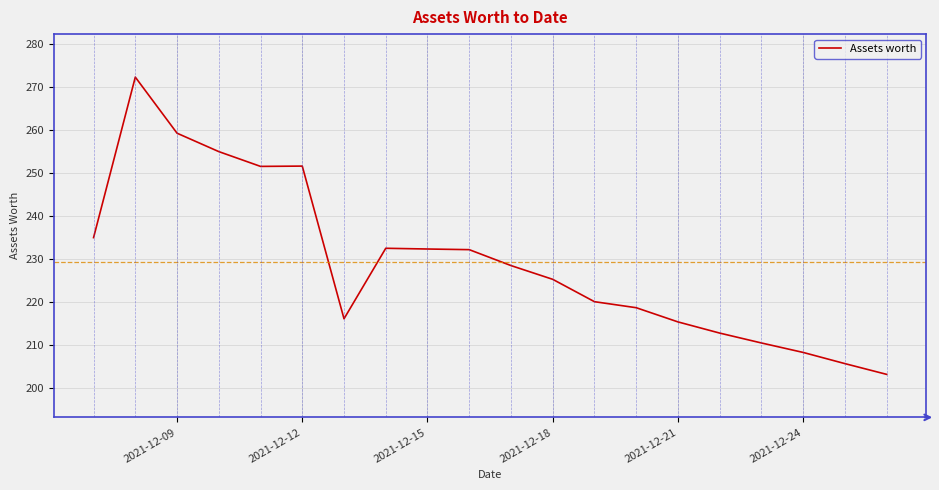

What is the difference between the maximum and minimum values?

69.1